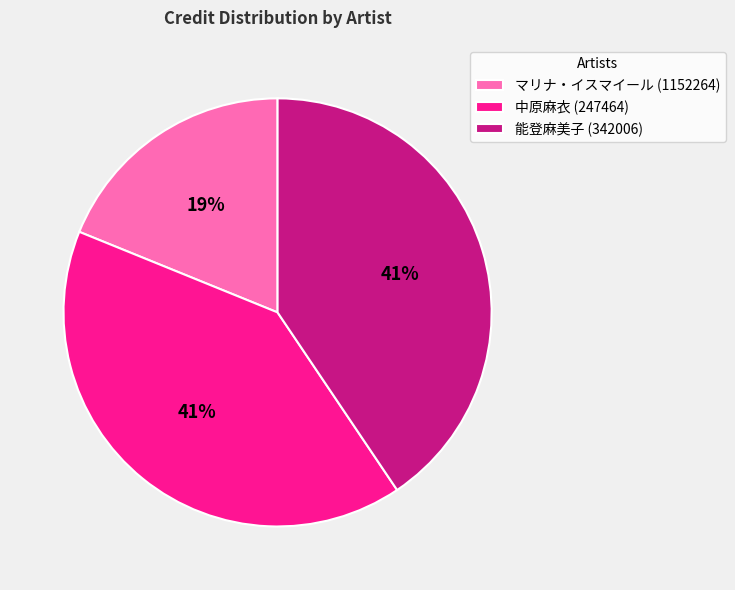

Does マリナ・イスマイール (1152264) represent more than half of the total?

No